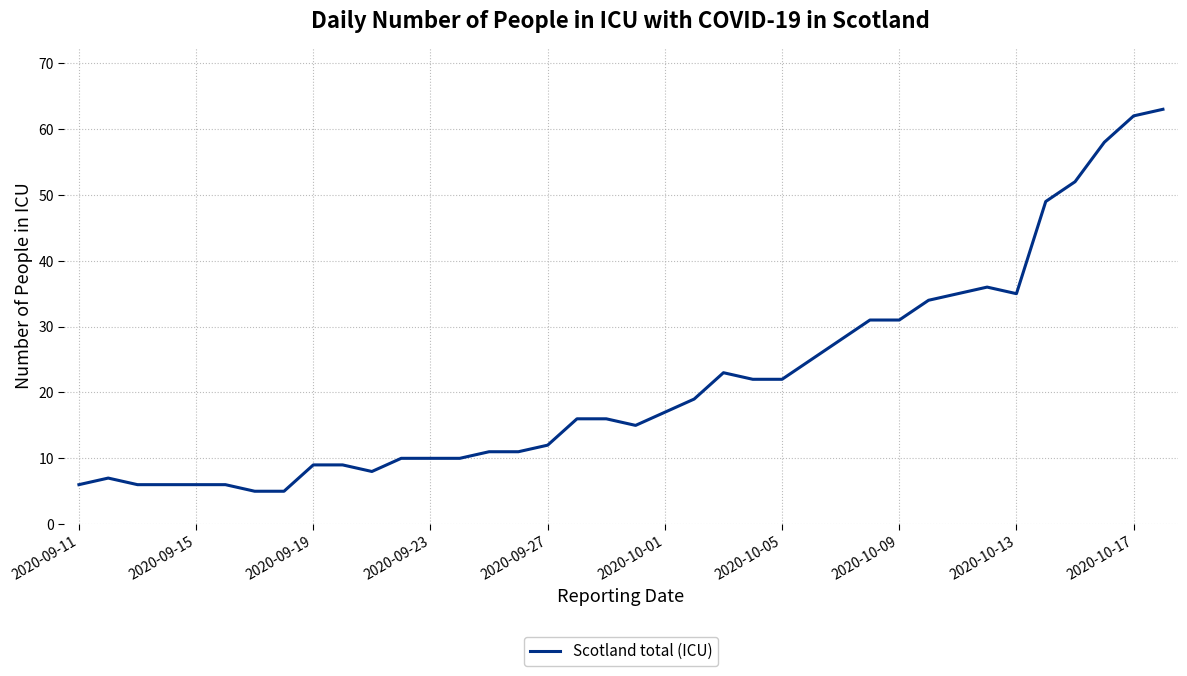

What is the maximum value shown in the chart?

63